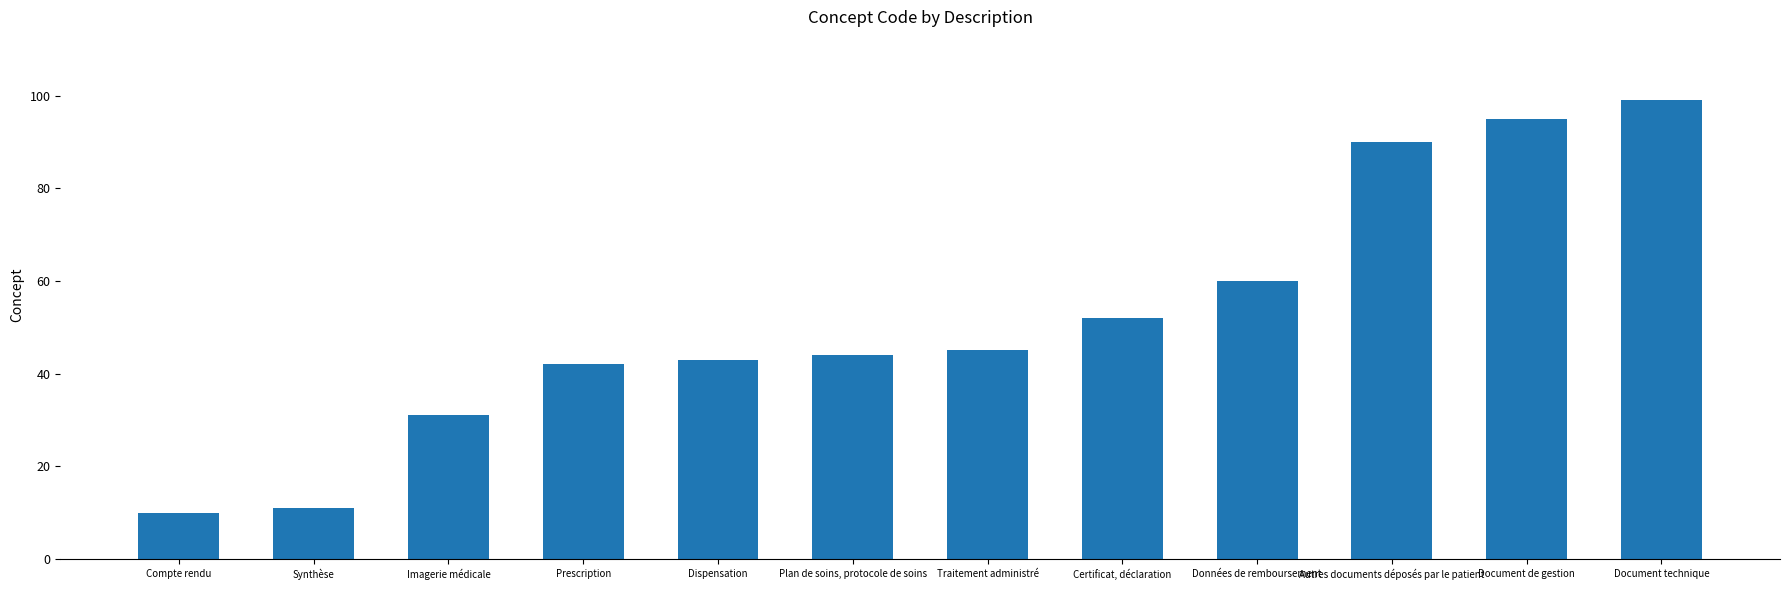

True or false: the data shows 11 at Synthèse.

True